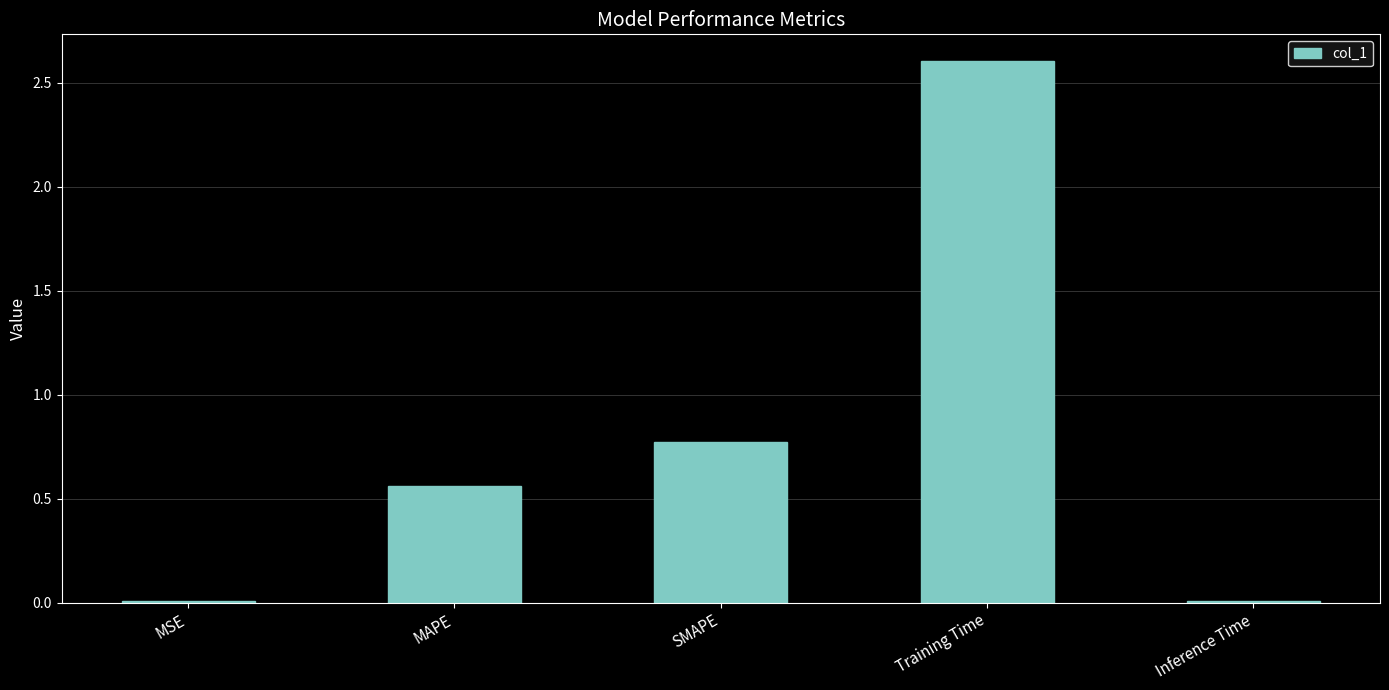

What is the maximum value shown in the chart?

2.6